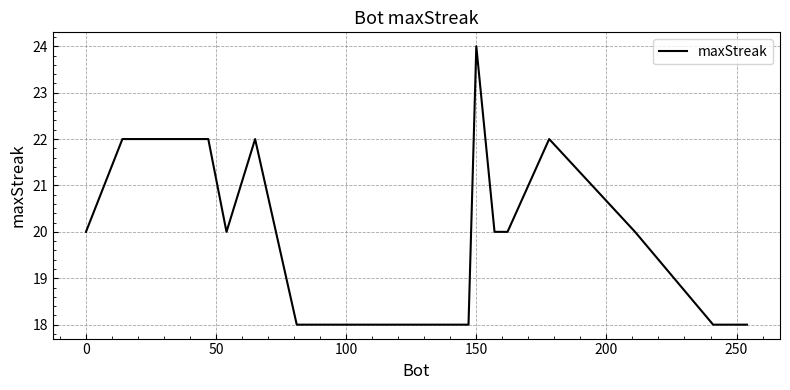

What is the difference between the maximum and minimum values?

6